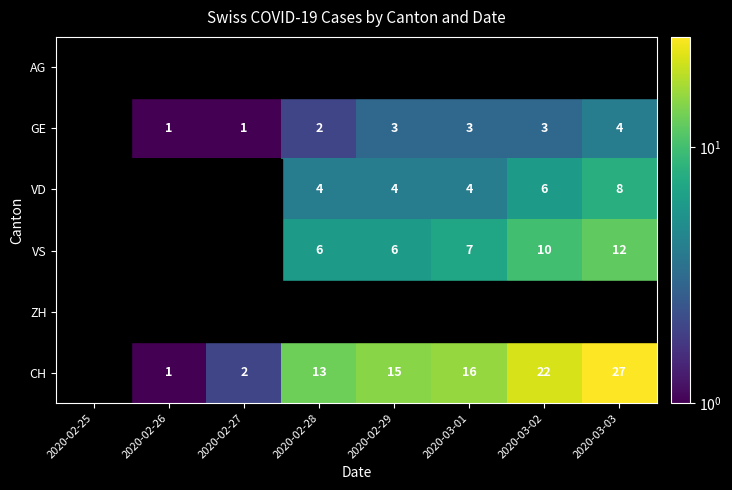

What is the spread (max minus min) of values at 2020-03-03?

27